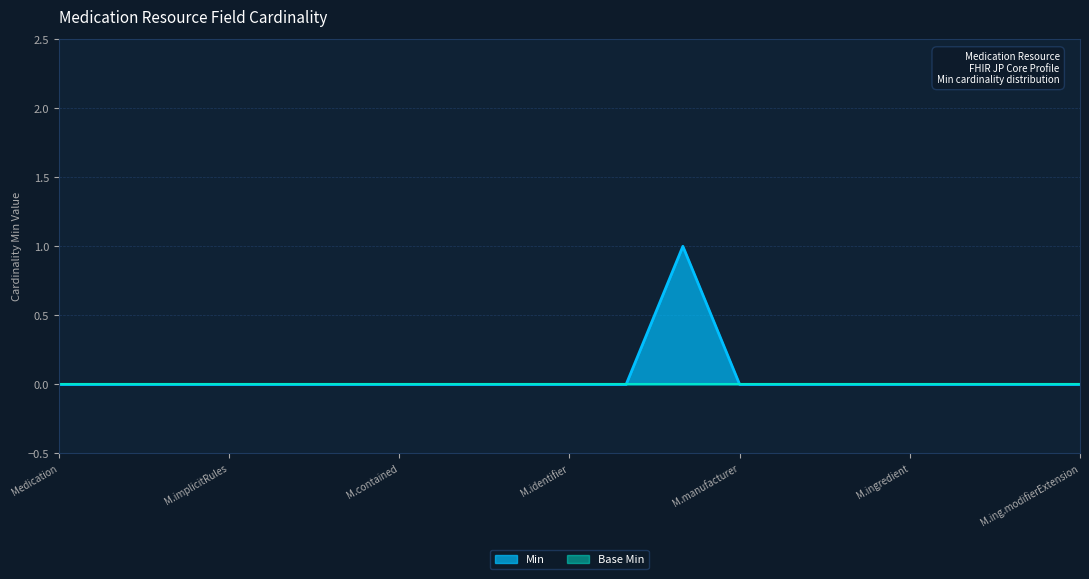

True or false: the data shows 0 at Medication.ingredient.id.

True